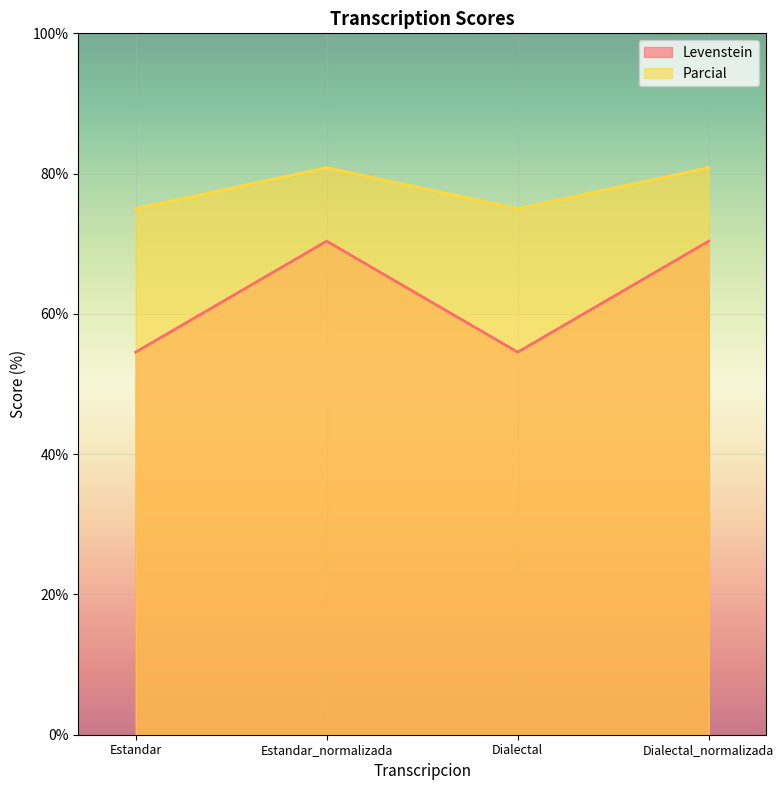

Count the Parcial values in the range 75 to 80.

2